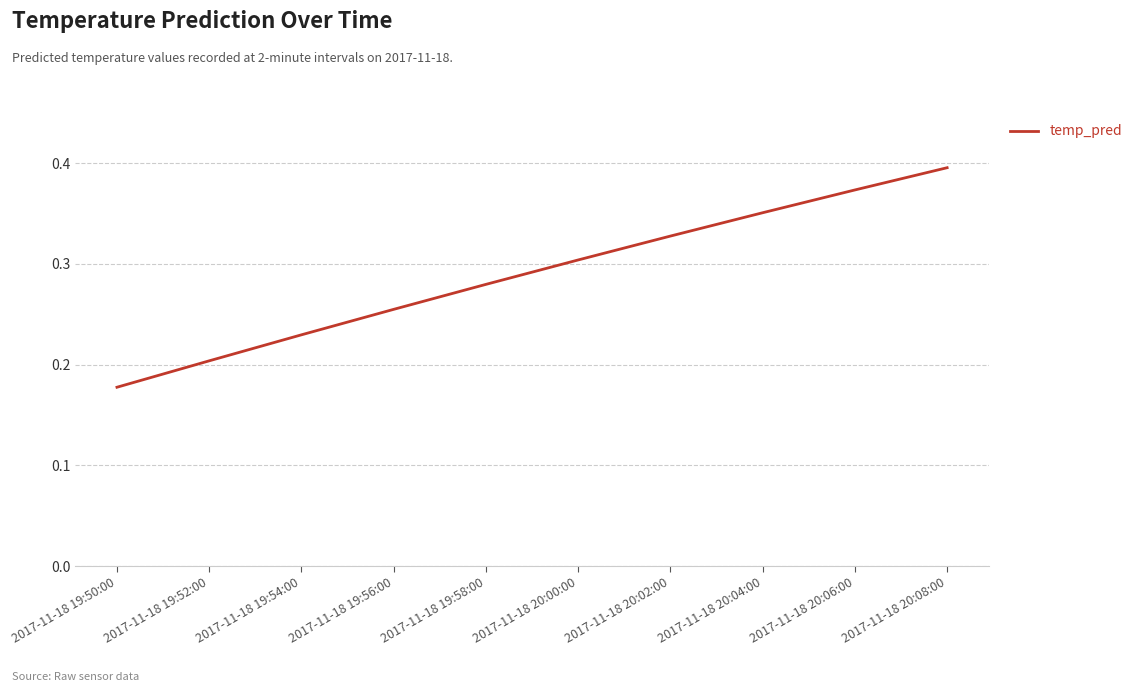

At which category does the chart reach its peak across all series?

2017-11-18 20:08:00